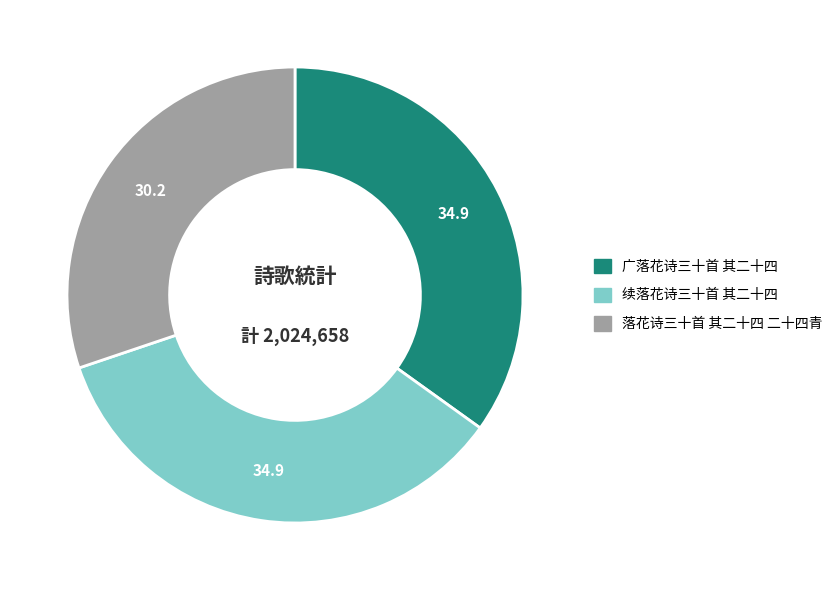

Which has a higher value, 广落花诗三十首 其二十四 or 落花诗三十首 其二十四 二十四青?

广落花诗三十首 其二十四